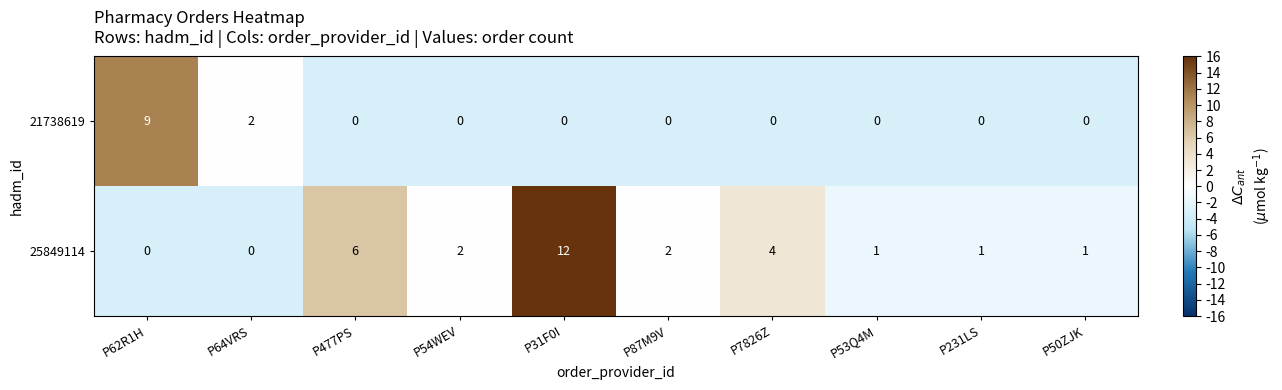

Reading right to left, transcribe all the data shown in this chart.

21738619: 0	0	0	0	0	0	0	0	2	9
25849114: 1	1	1	4	2	12	2	6	0	0